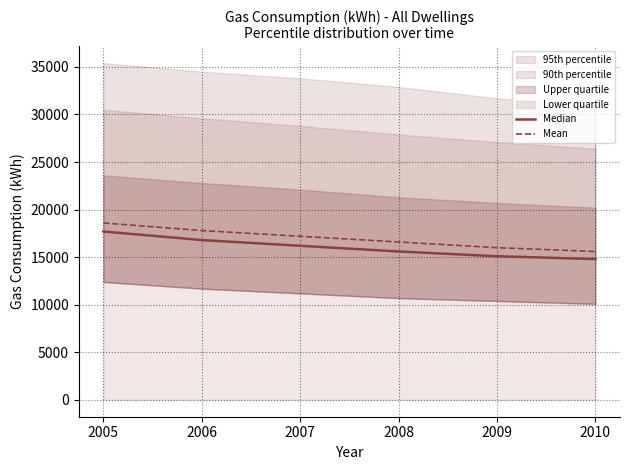

True or false: Mean has more than 1 points higher than both neighbors.

False